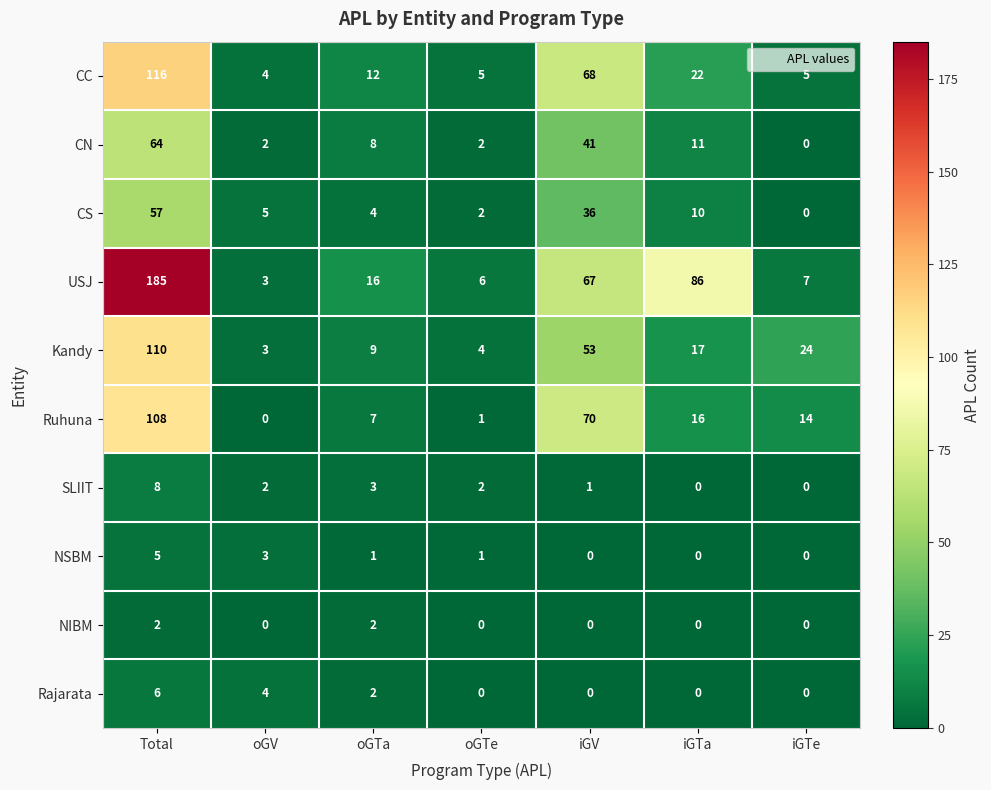

List the series in order of their peak value, lowest first.

NIBM, NSBM, Rajarata, SLIIT, CS, CN, Ruhuna, Kandy, CC, USJ